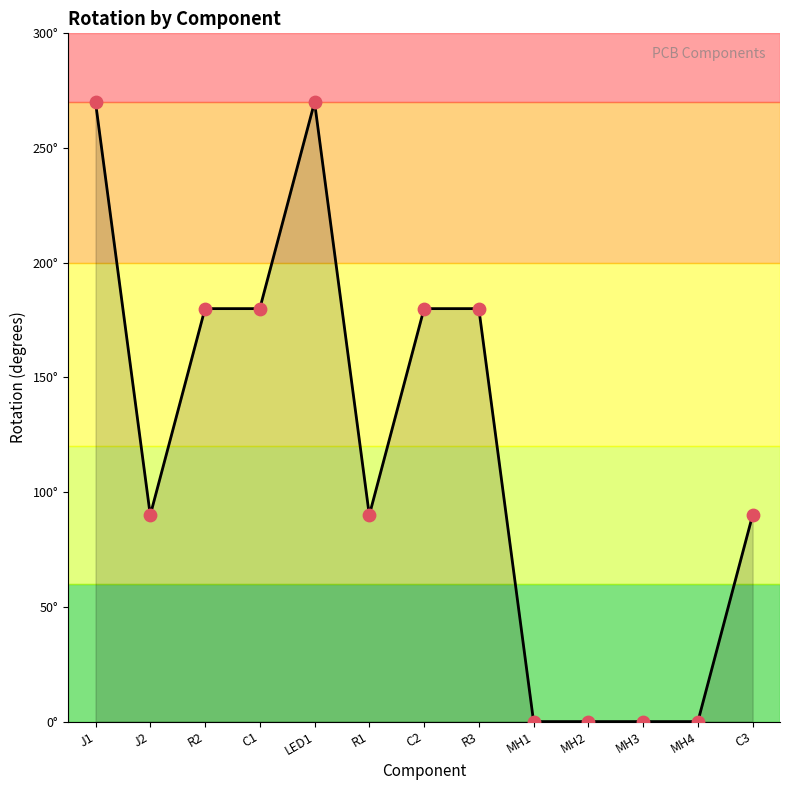

What is the change in value from LED1 to C3?

-180